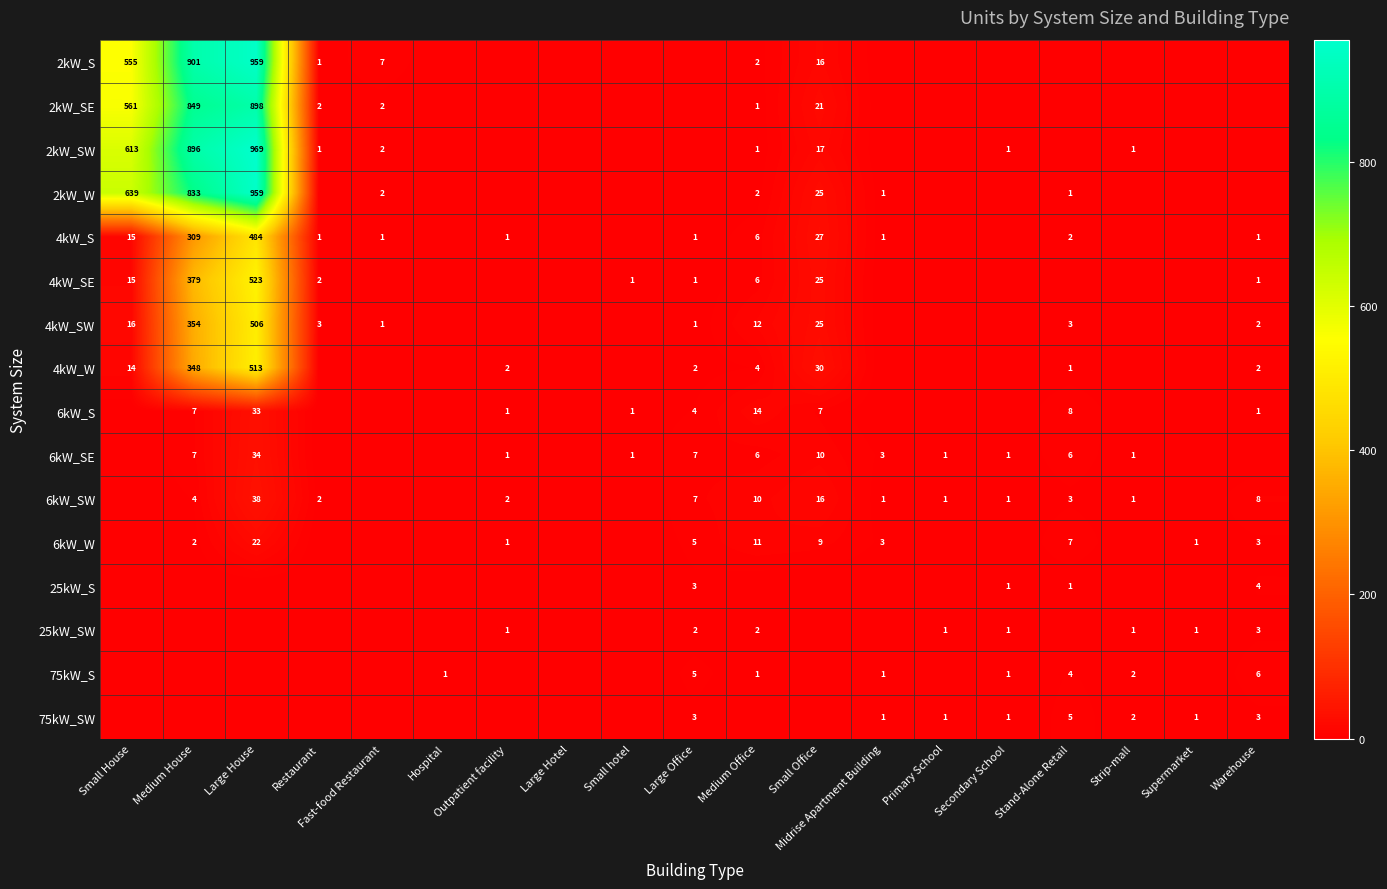

The value of 6kW_W at Warehouse is 4. True or false?

False